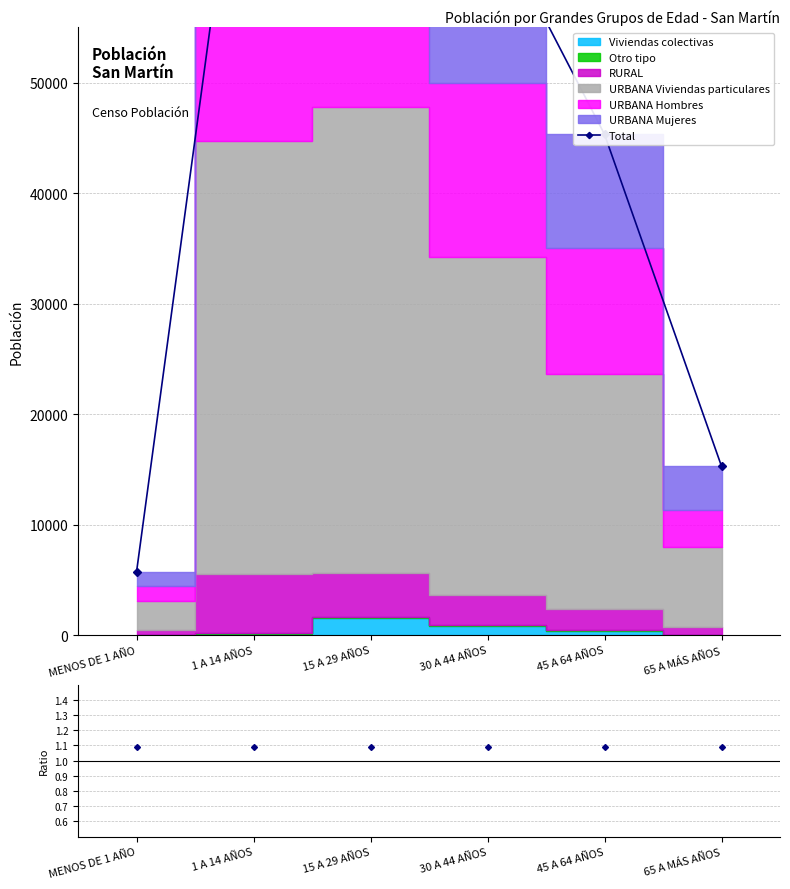

Is it true that the value at 30 A 44 AÑOS is 115537?

False